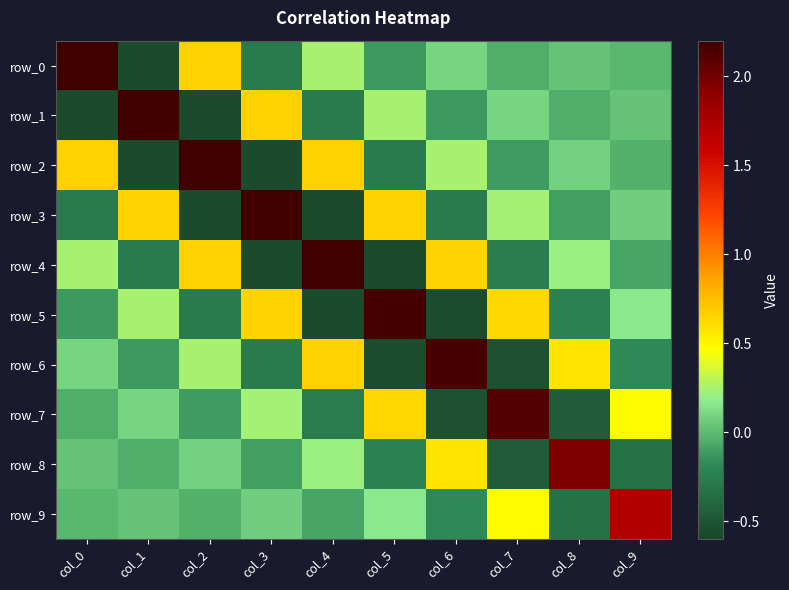

What is the difference between the row_8 values at col_3 and col_7?

0.4